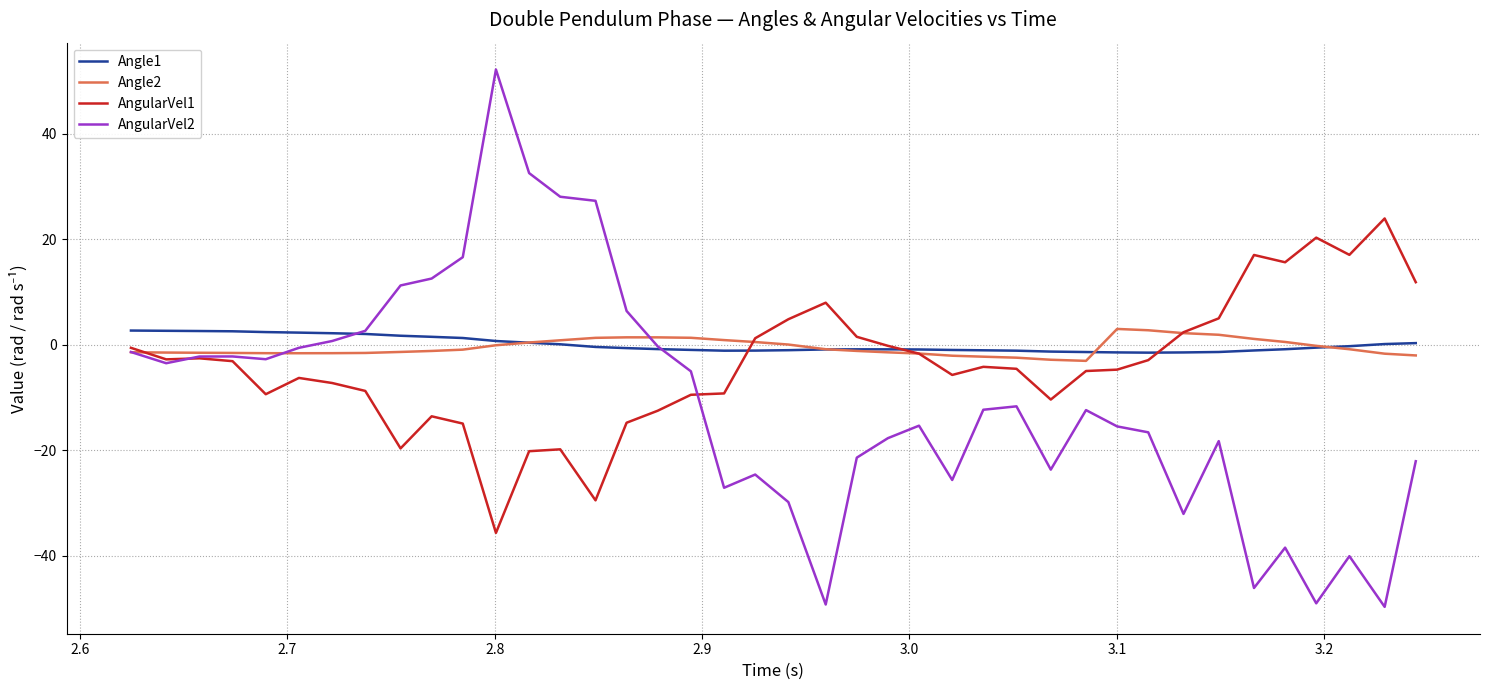

Which series has the largest range (max minus min)?

AngularVel2